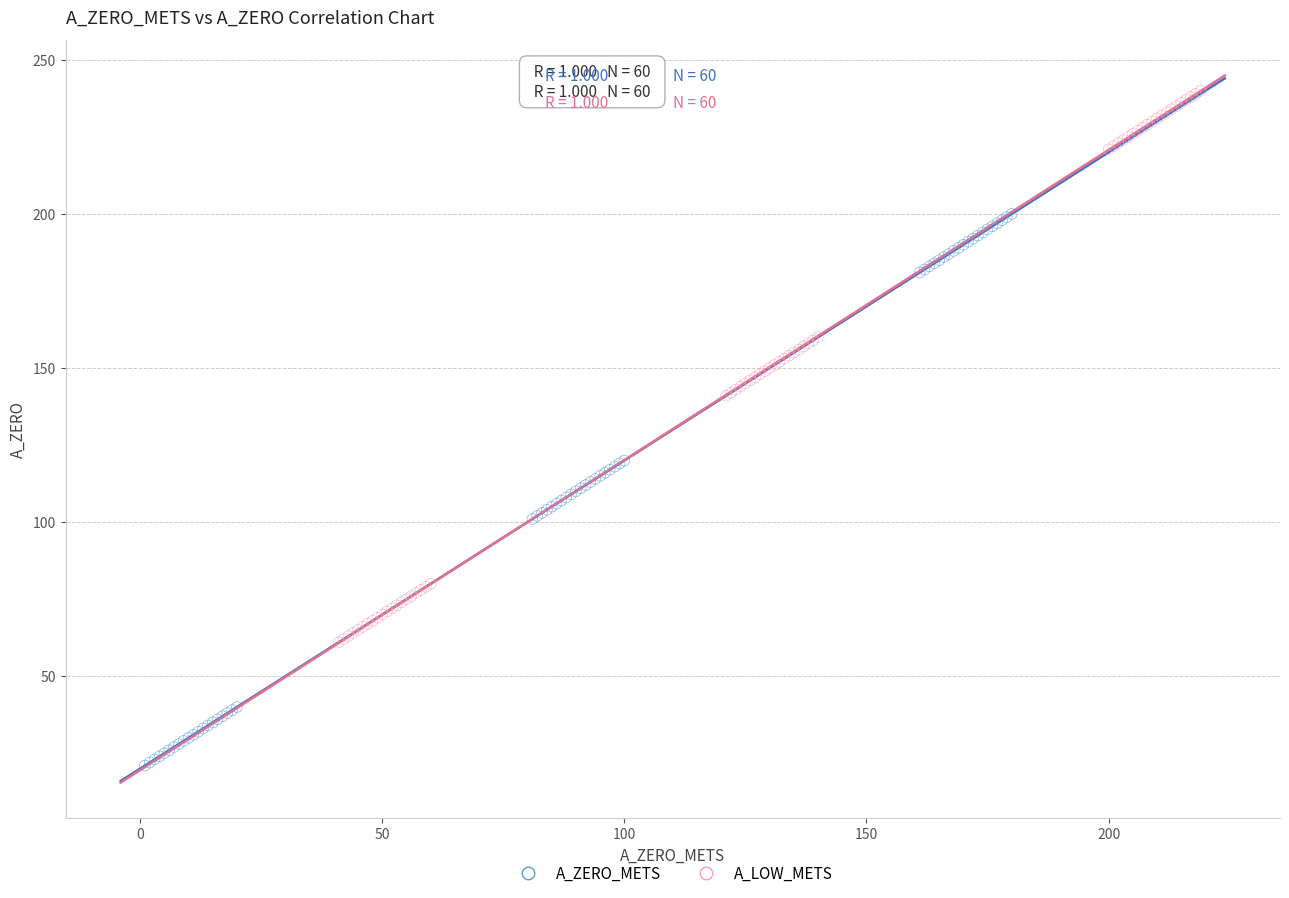

What are all the series names shown in the legend?

A_ZERO_METS, A_LOW_METS